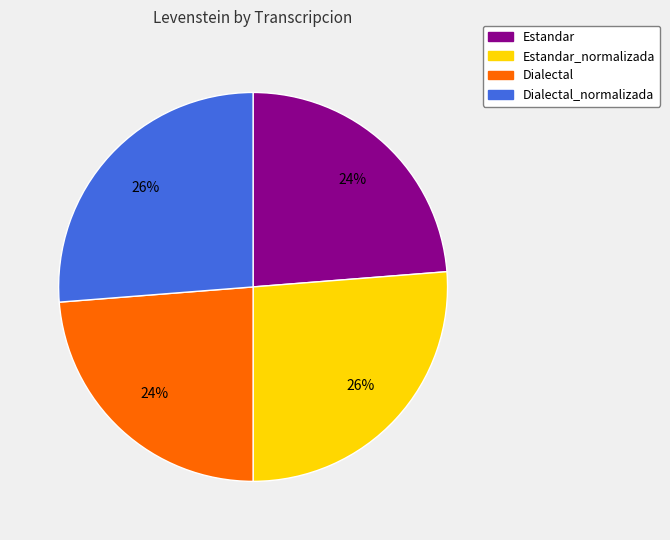

The Estandar slice represents 24% of the pie. True or false?

True